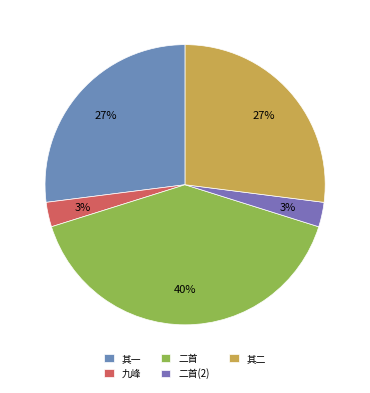

How many slices are in this pie chart?

5